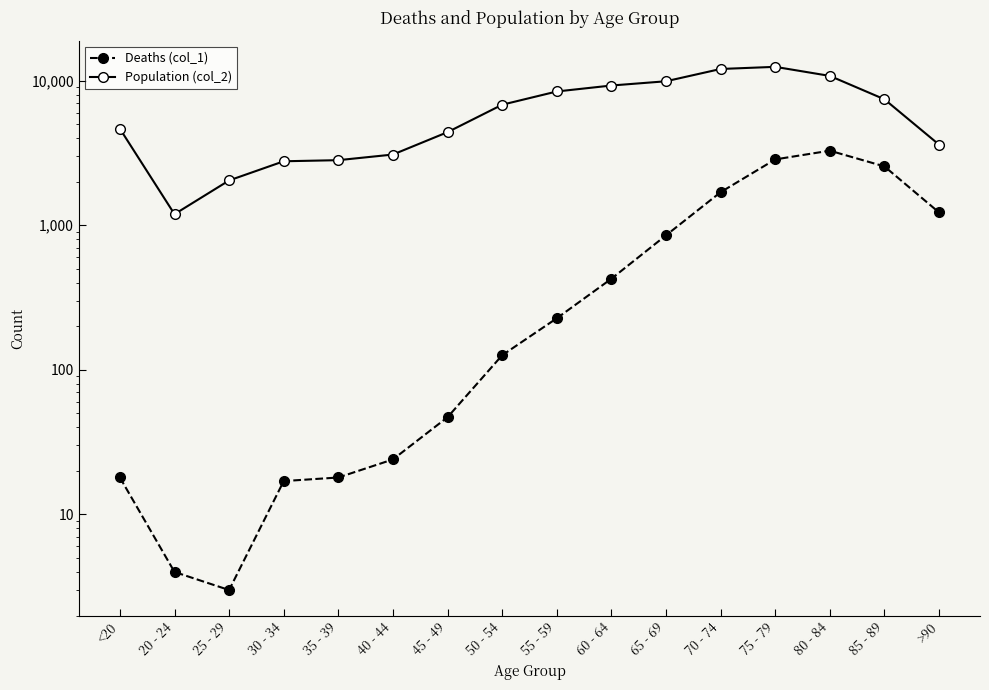

Which series has the largest total across all categories?

Population (col_2)